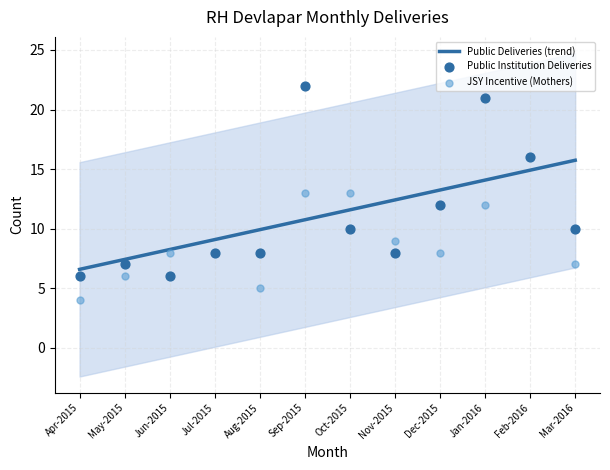

Is the value of JSY Incentive (Mothers) at Mar-2016 greater than the value of Public Institution Deliveries at Oct-2015?

No